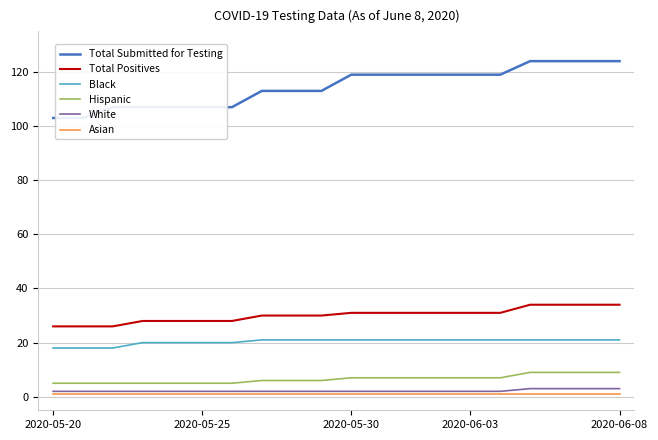

Which series has the largest total across all categories?

Total Submitted for Testing